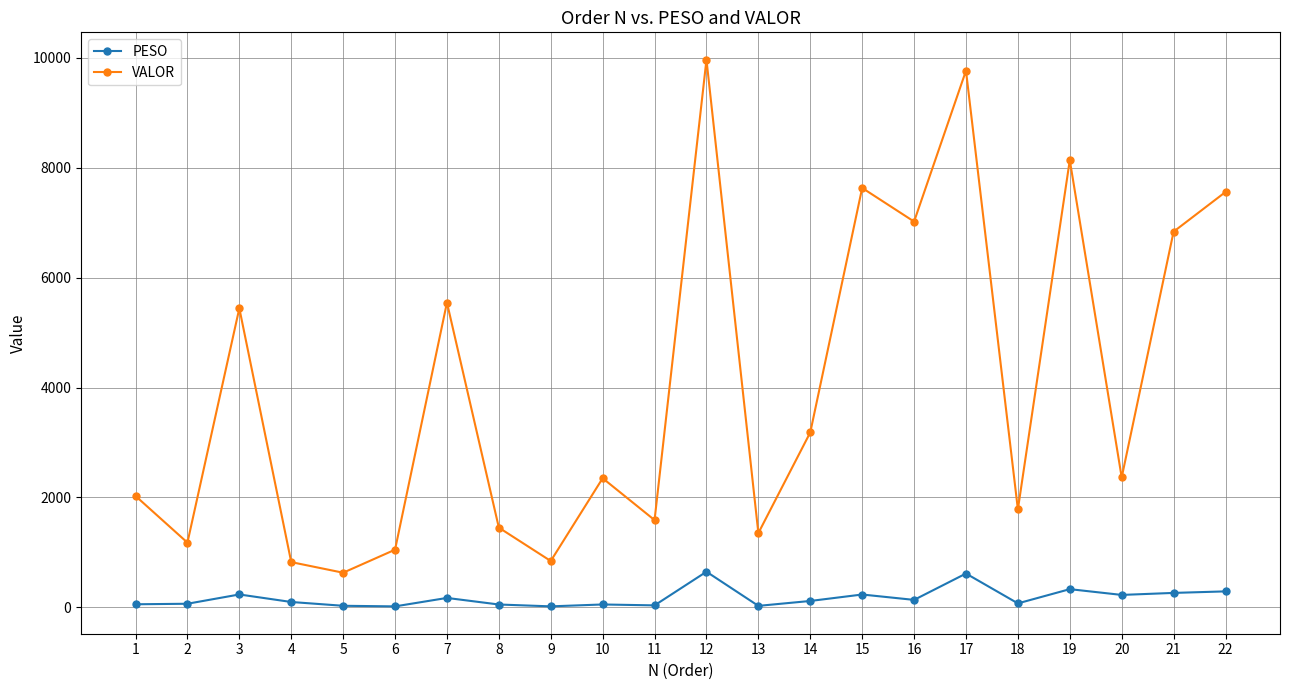

What are all the series names shown in the legend?

PESO, VALOR